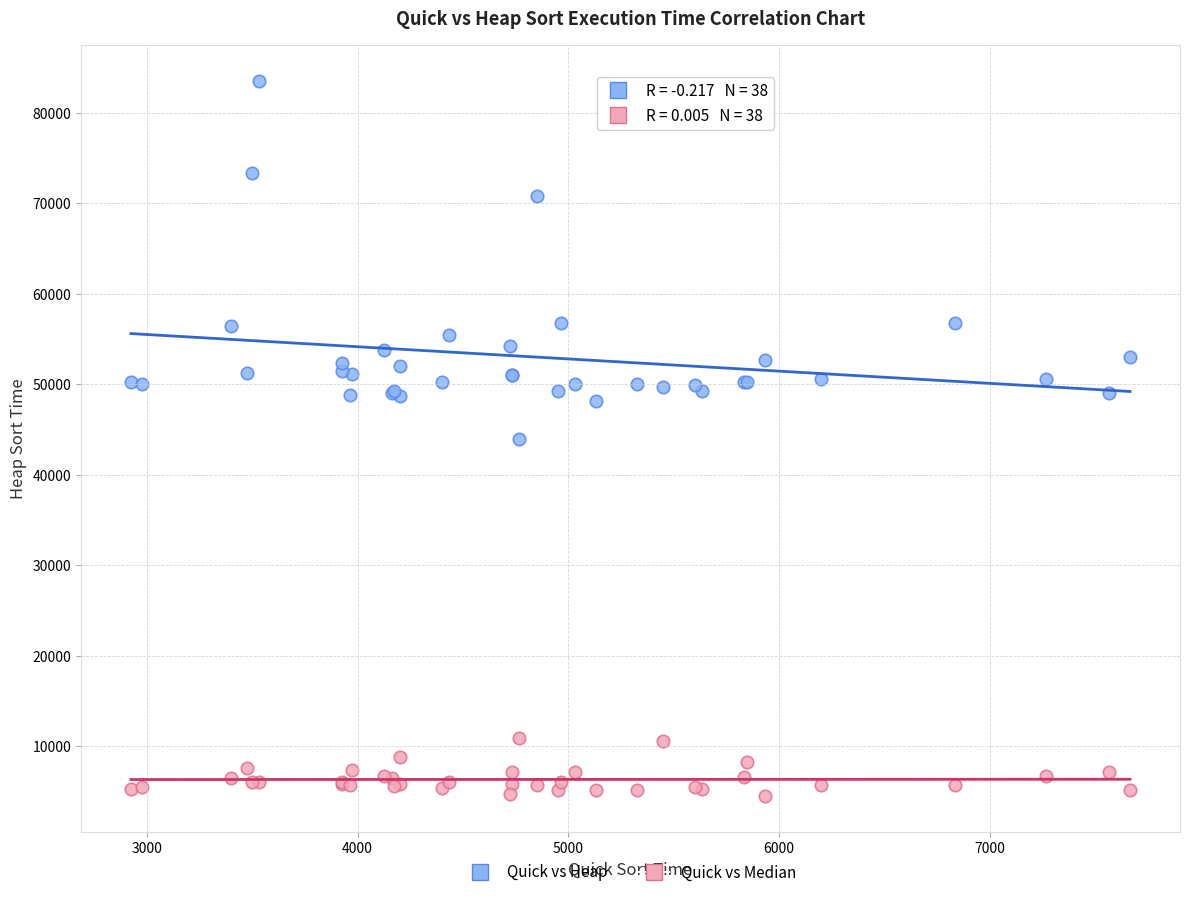

Which series reaches the maximum Y coordinate?

Quick vs Heap